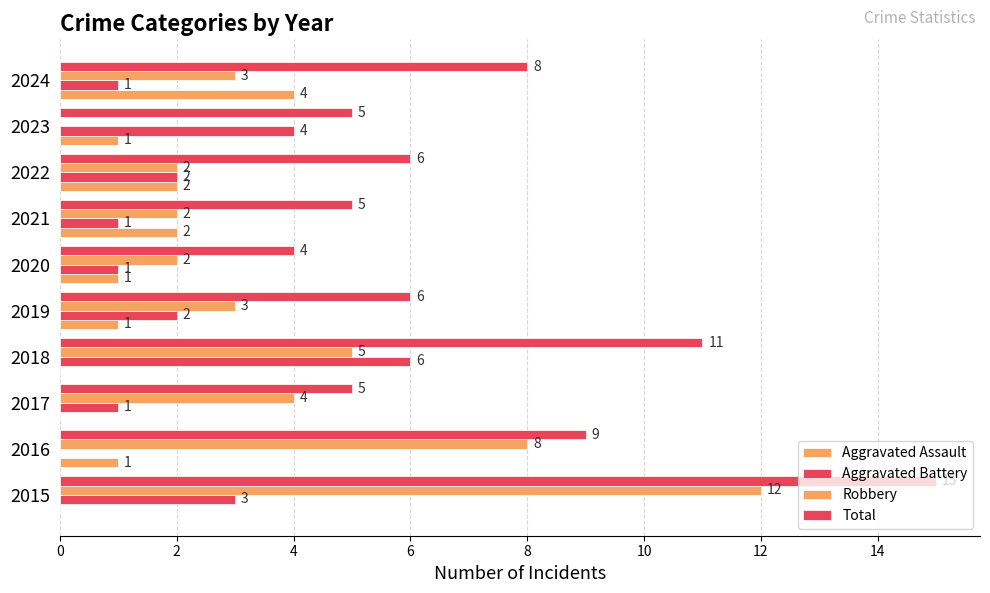

What is the value of the Robbery bar at the 1st from the left?

12